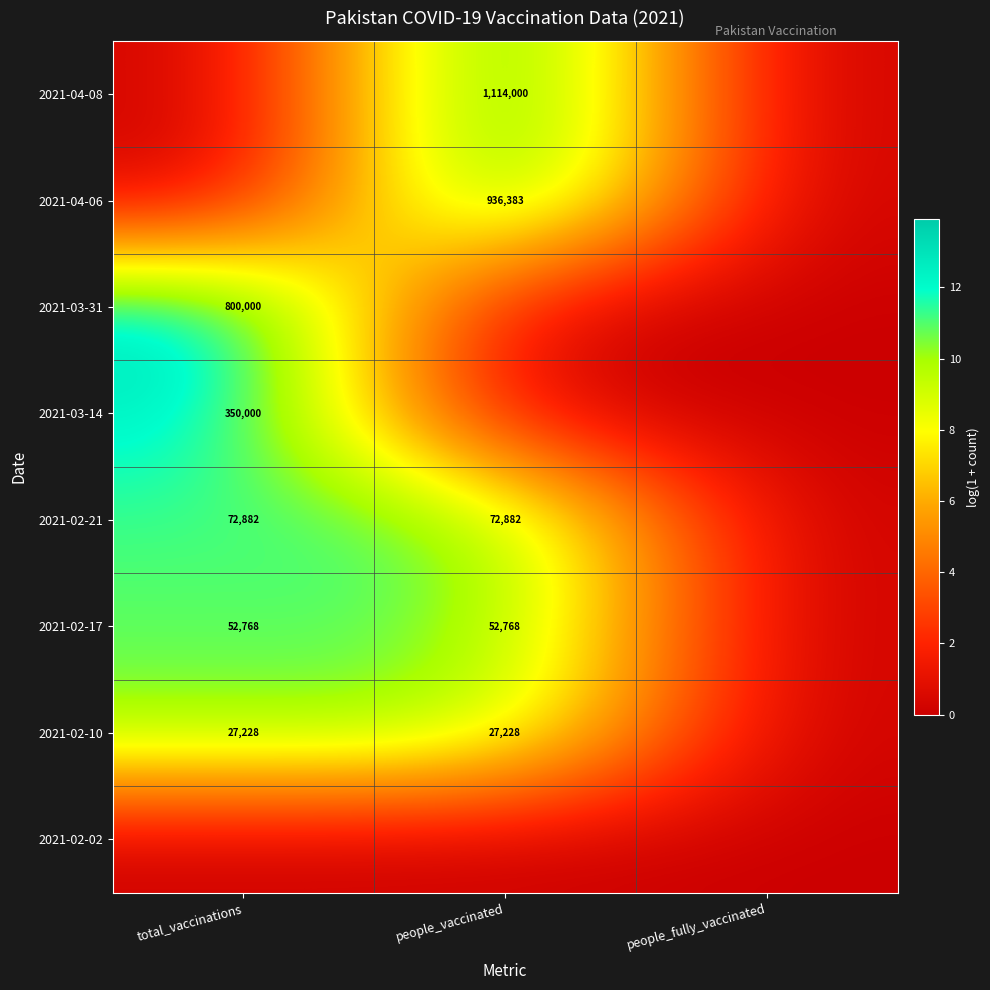

The value of 2021-03-14 at total_vaccinations is 228808. True or false?

False